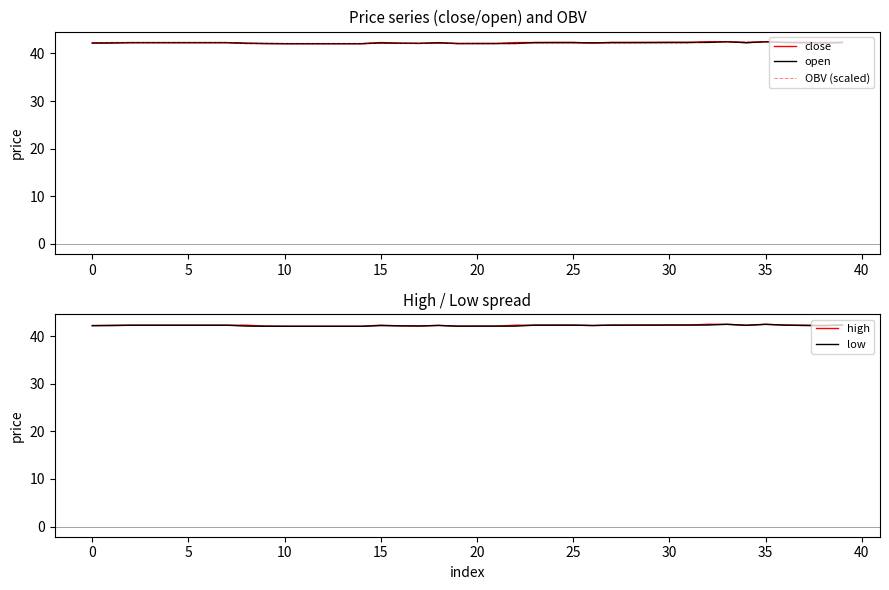

Which series has the widest spread of values?

close